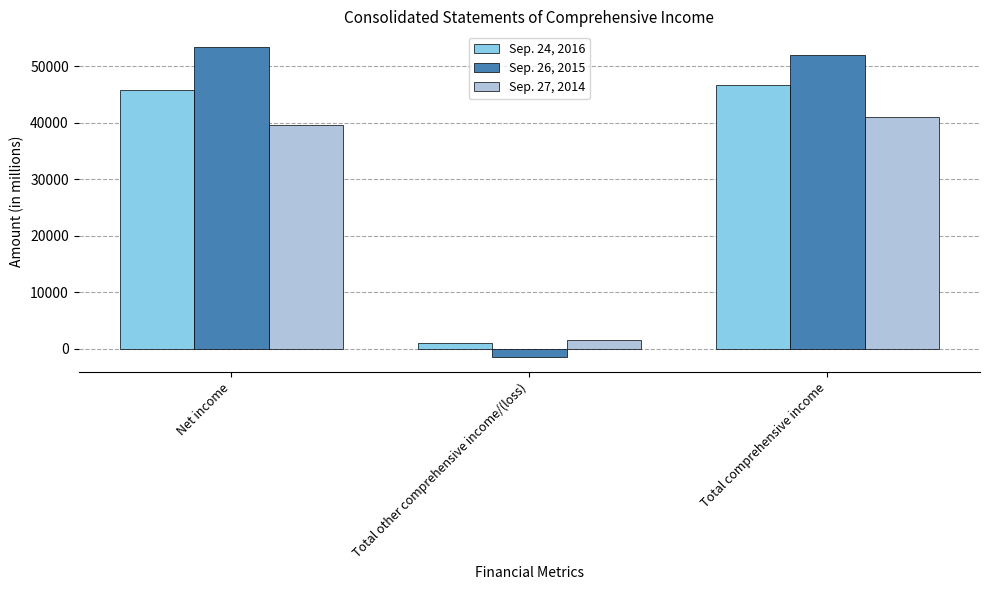

At Net income, list the series in order from smallest to largest.

Sep. 27, 2014, Sep. 24, 2016, Sep. 26, 2015